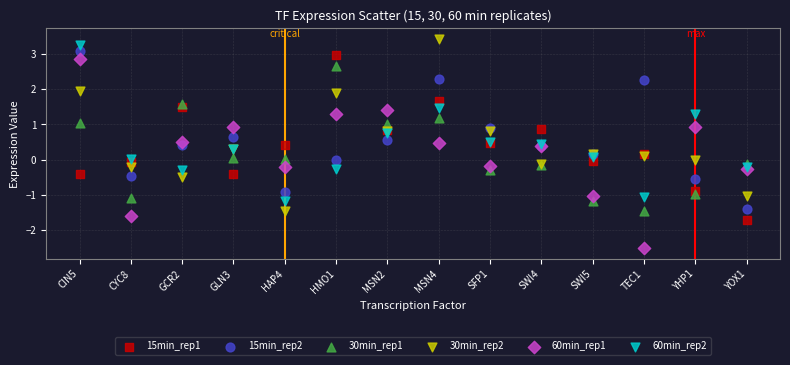

Which series reaches the minimum Y coordinate?

60min_rep1